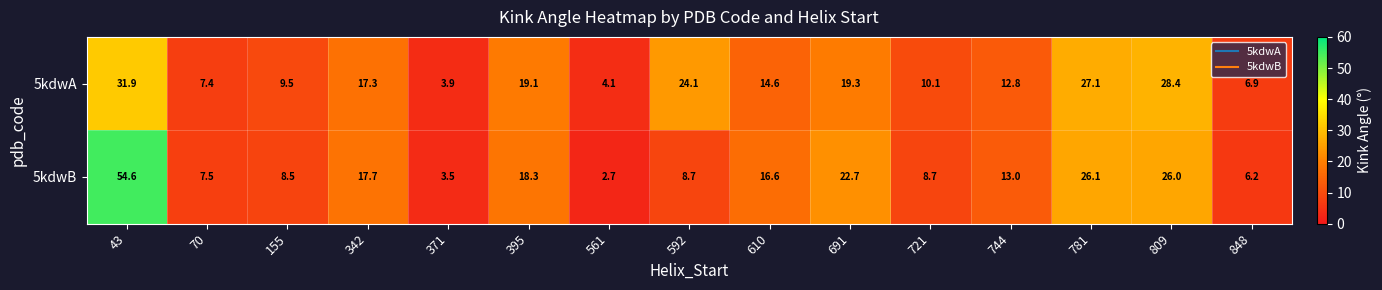

Rank the series by their average value, from lowest to highest.

5kdwA, 5kdwB